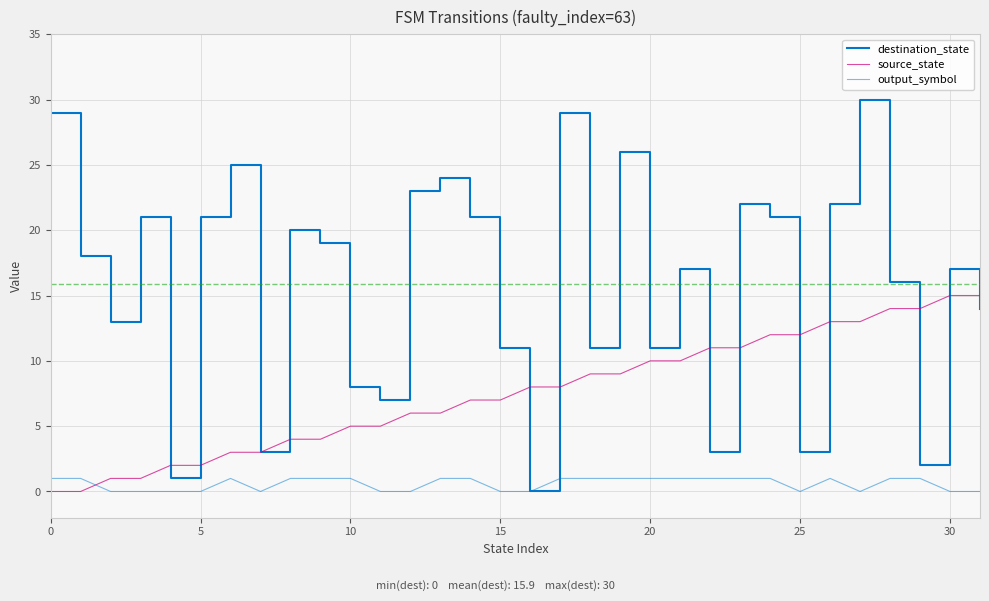

What is the sum of all source_state values?

240